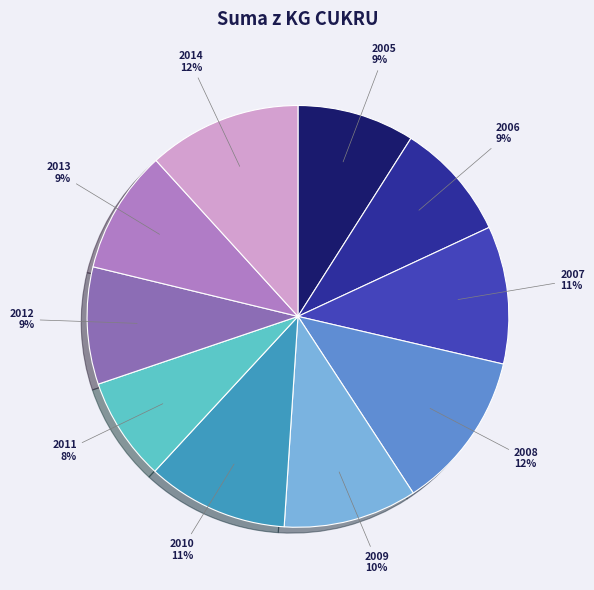

To the nearest percent, what is the difference between the 2005 and 2011 slice percentages?

1%